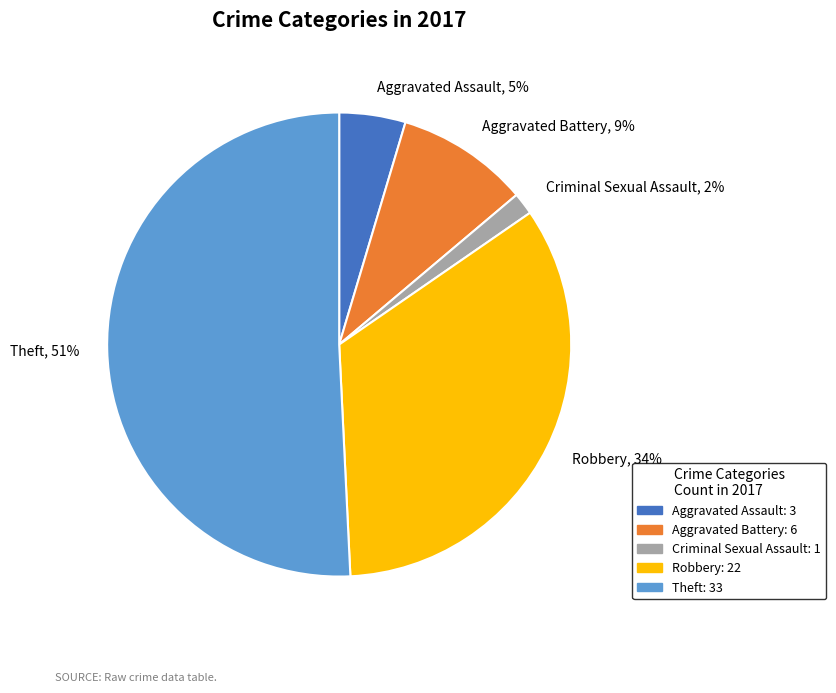

Is it true that Aggravated Assault is 5% of the pie?

True